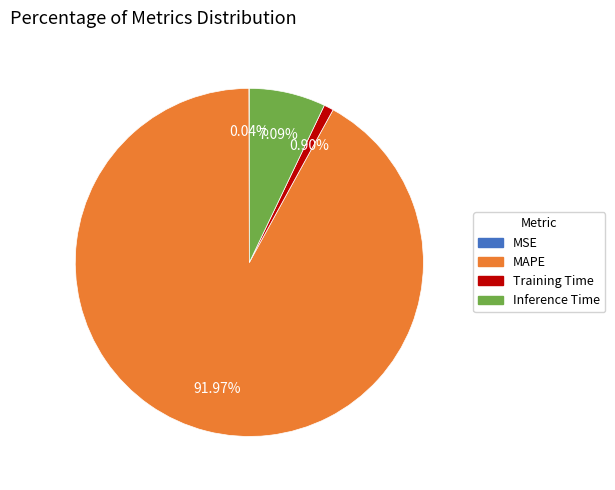

What percentage is the Inference Time slice, to the nearest percent?

7%